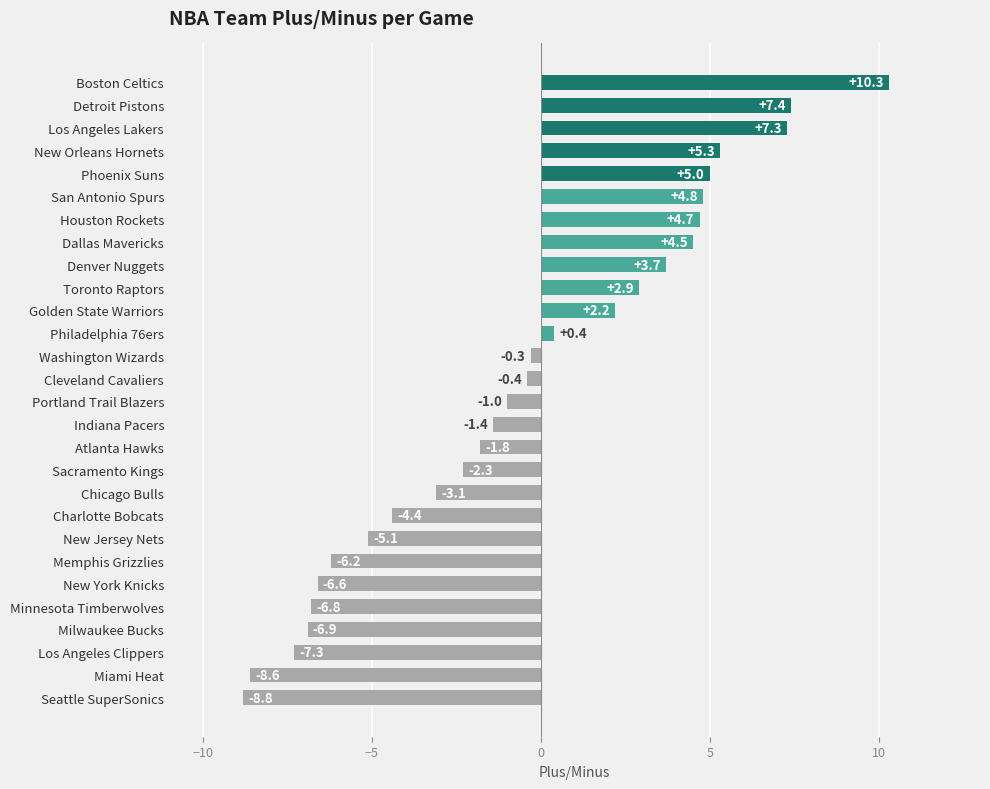

What is the smallest value displayed?

-8.8